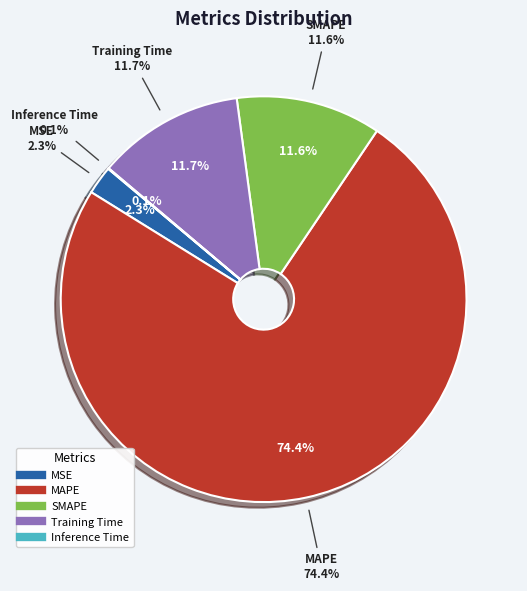

Which category has the biggest portion of the pie?

MAPE